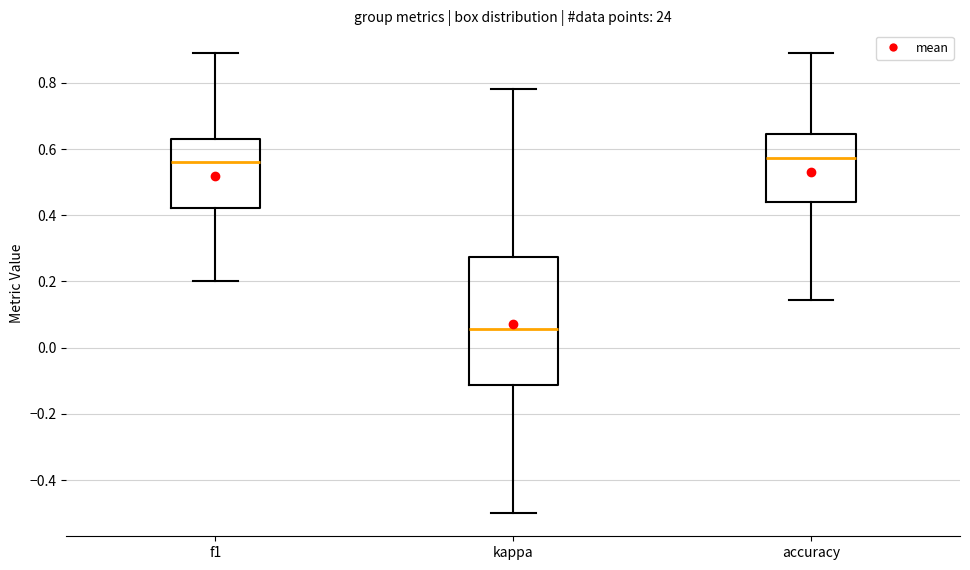

Reading left to right, transcribe this box plot: for each box, give where its median line is, the range the box spans, and where its two whiskers end, as read against the y-axis. The values are not printed on the chart, so give them approximately, as read against the axis.

f1: median 0.56, box 0.42 to 0.64, whiskers 0.20 to 0.88
kappa: median 0.06, box -0.12 to 0.28, whiskers -0.50 to 0.78
accuracy: median 0.58, box 0.44 to 0.64, whiskers 0.14 to 0.88